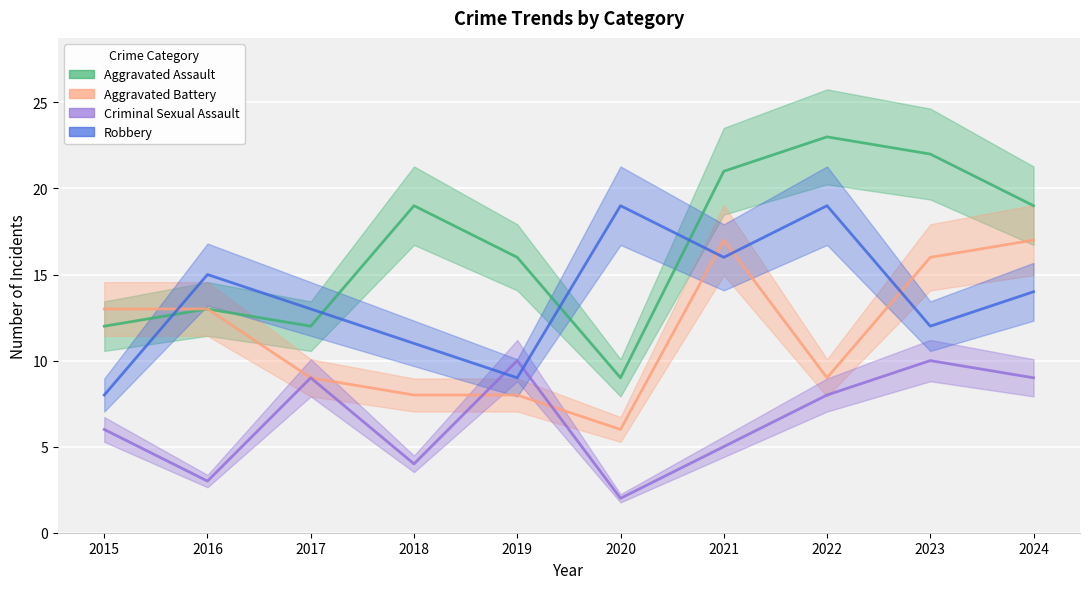

Which category has the highest value in the Aggravated Assault series?

2022